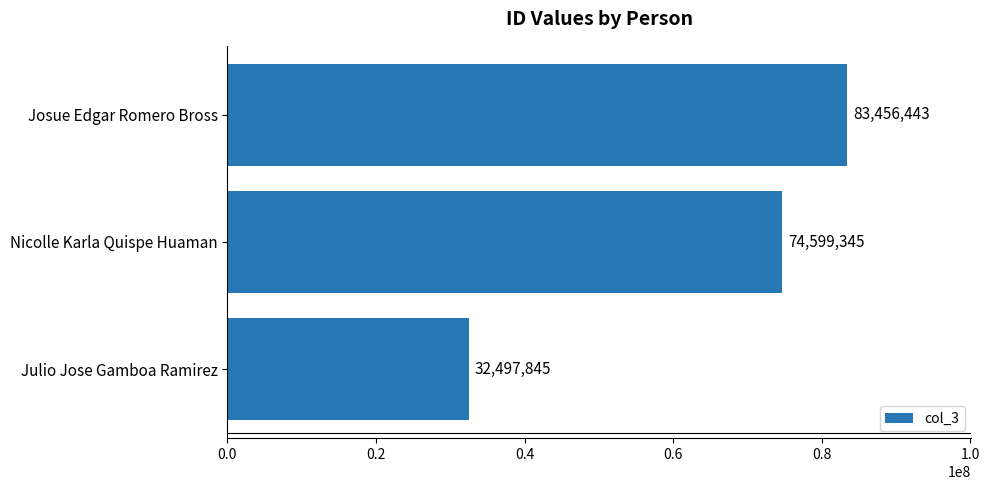

Rank the categories by value from lowest to highest.

Julio Jose Gamboa Ramirez, Nicolle Karla Quispe Huaman, Josue Edgar Romero Bross